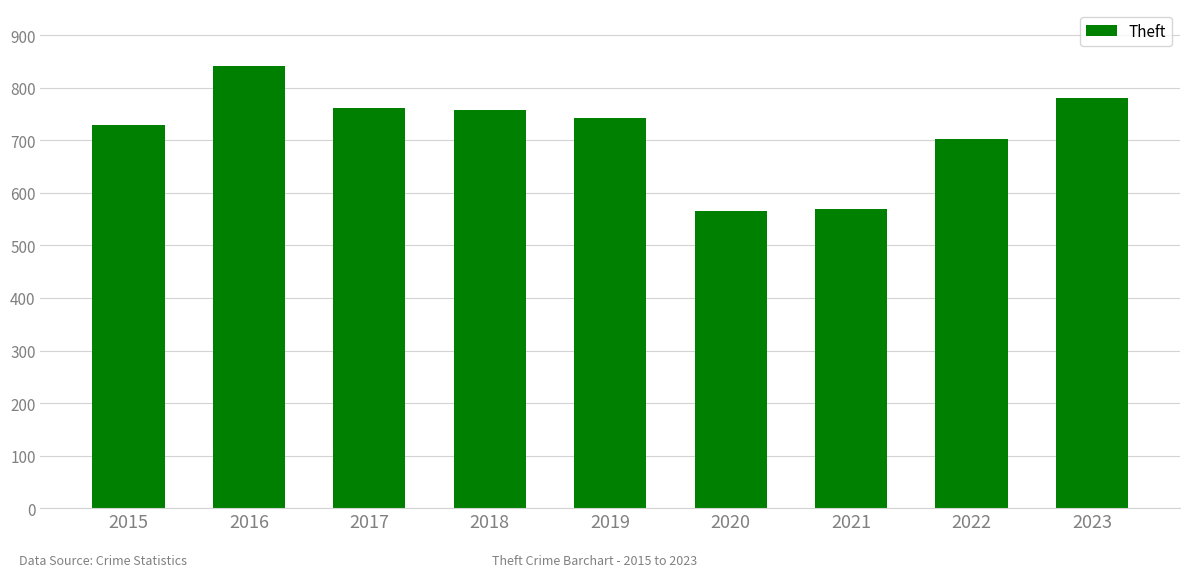

Reading left to right, extract all data points from this chart.

729	841	761	757	743	565	569	702	781